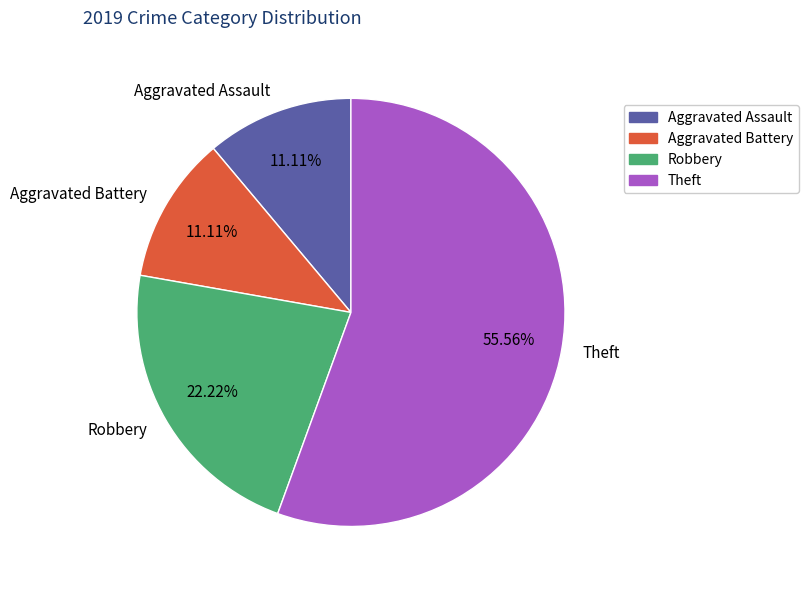

Which has a higher value, Aggravated Battery or Theft?

Theft